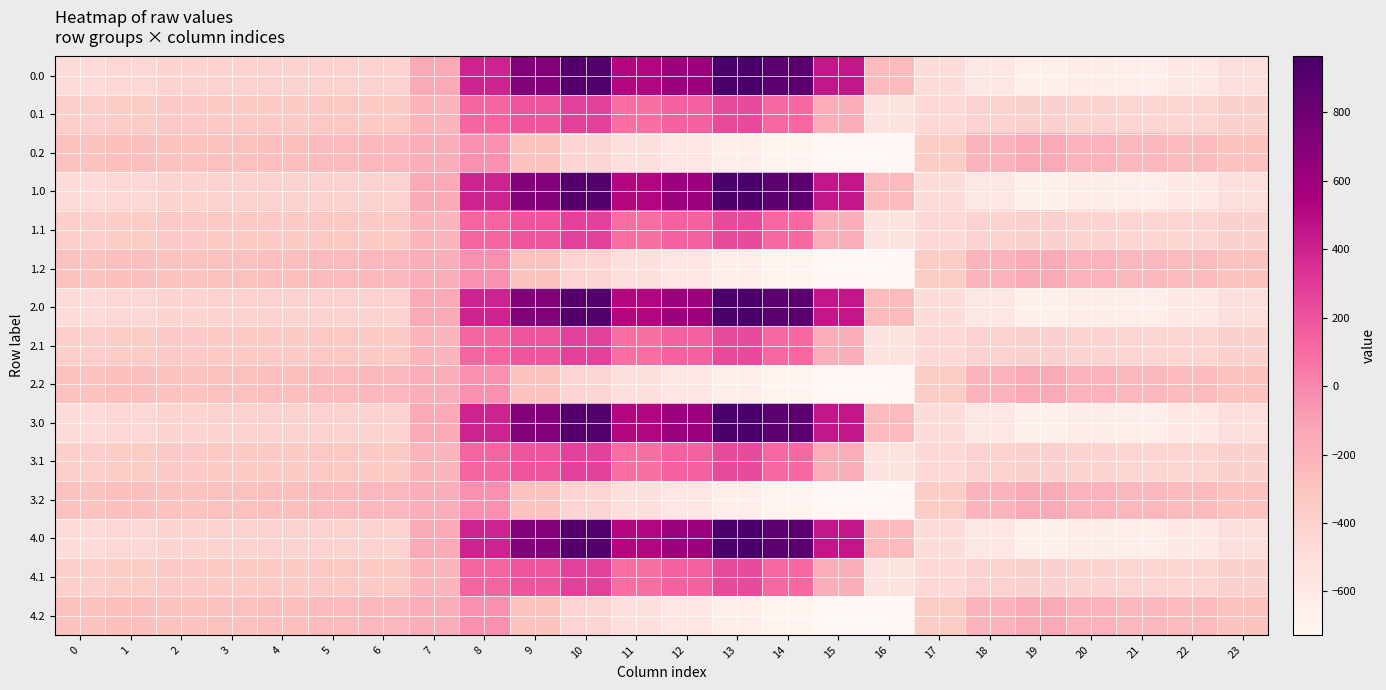

At 1, list the series in order from smallest to largest.

0.0, 1.0, 2.0, 3.0, 4.0, 0.1, 1.1, 2.1, 3.1, 4.1, 0.2, 1.2, 2.2, 3.2, 4.2